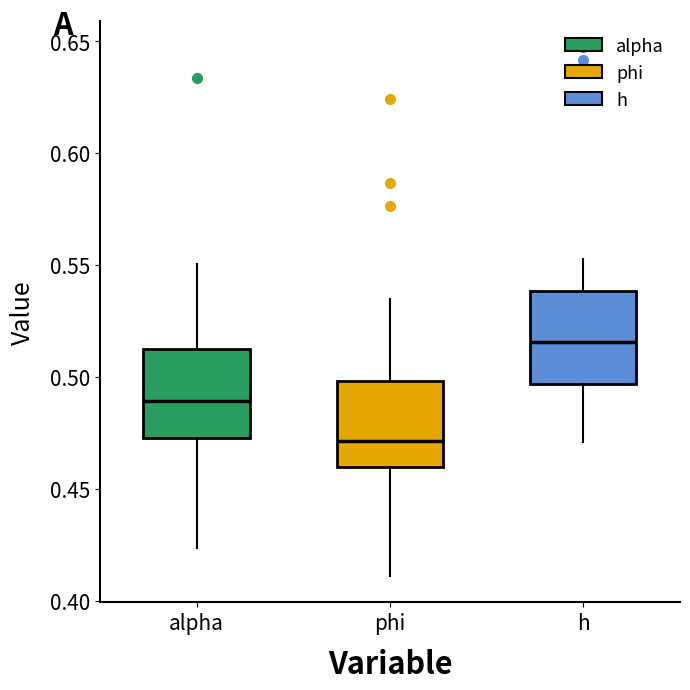

Reading left to right, read every box against the y-axis: the position of its median line, the range the box covers, and the ends of its whiskers. The values are not printed on the chart, so give them approximately, as read against the axis.

alpha: median 0.490, box 0.475 to 0.510, whiskers 0.425 to 0.550
phi: median 0.470, box 0.460 to 0.500, whiskers 0.410 to 0.535
h: median 0.515, box 0.495 to 0.540, whiskers 0.470 to 0.555